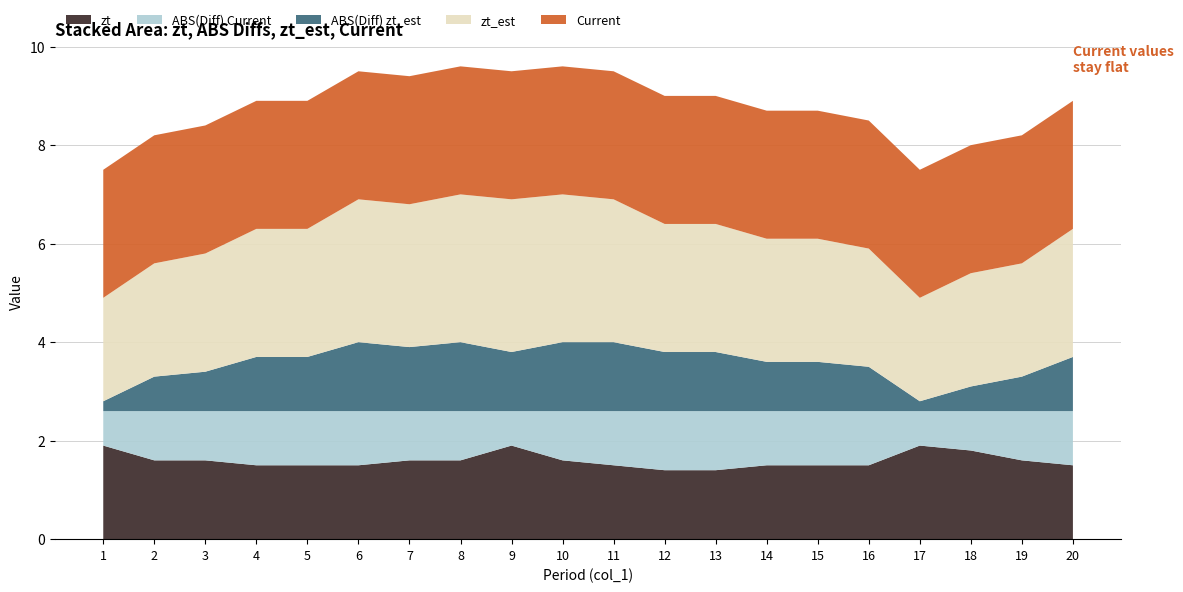

True or false: zt has a value of 1.9 at 1.

True